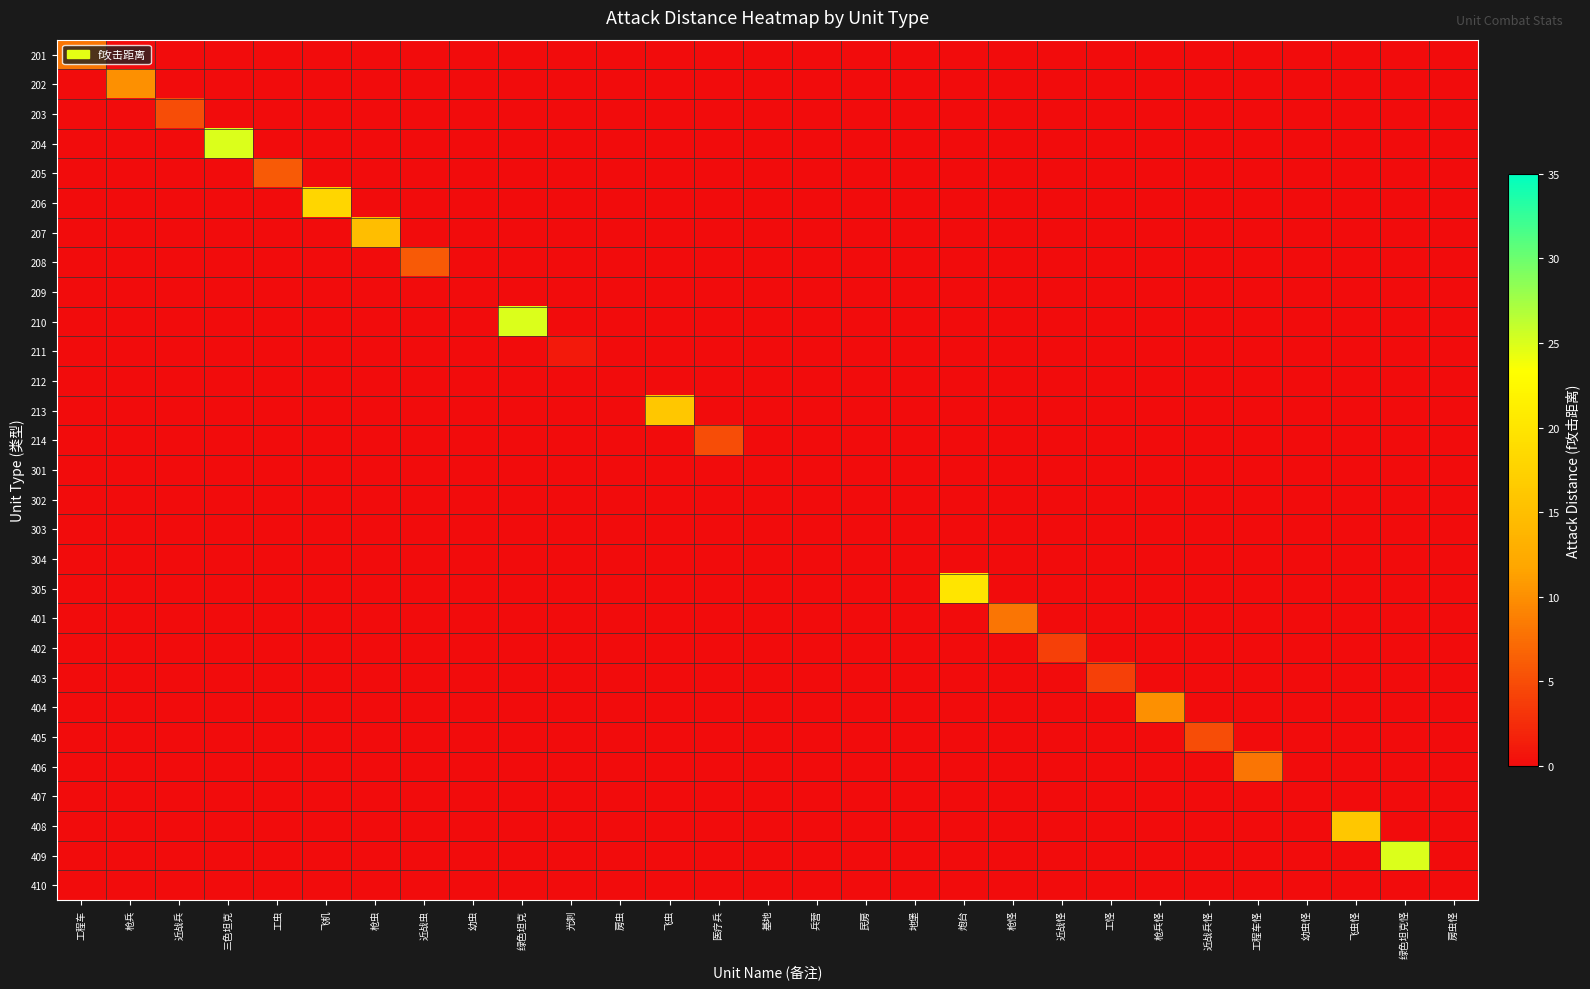

Between 枪兵 and 飞机, which is larger?

枪兵